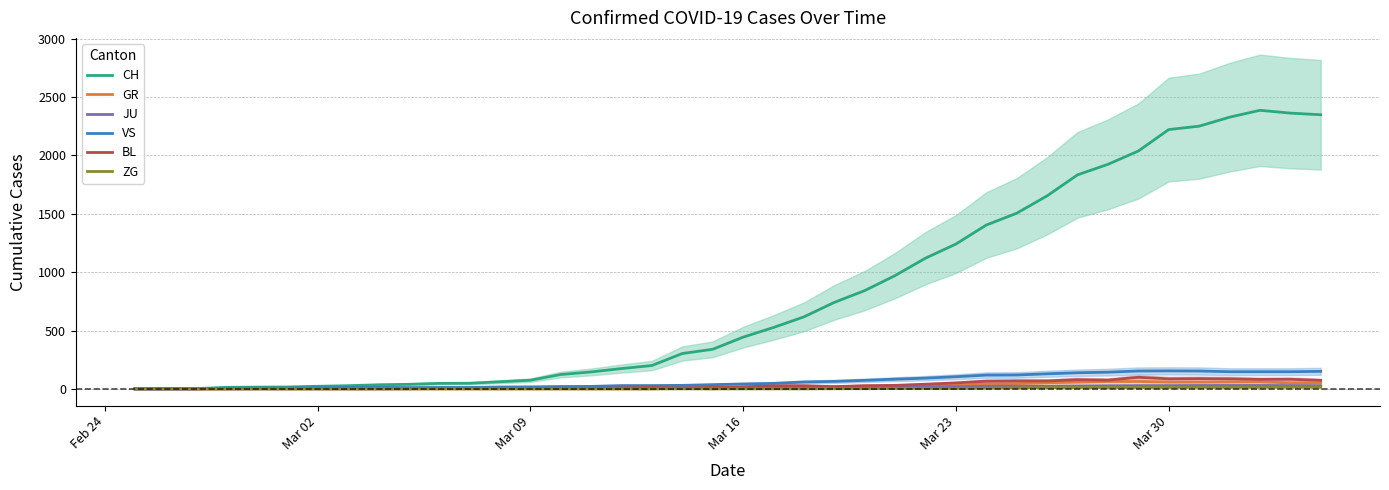

What is the maximum value for CH?

2387